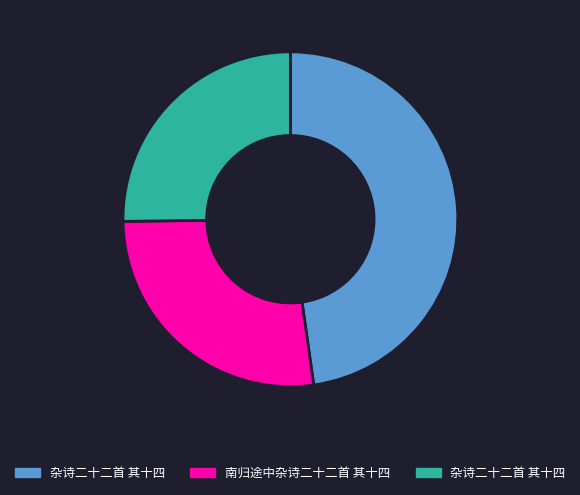

Is there any slice that represents more than half of the pie?

No